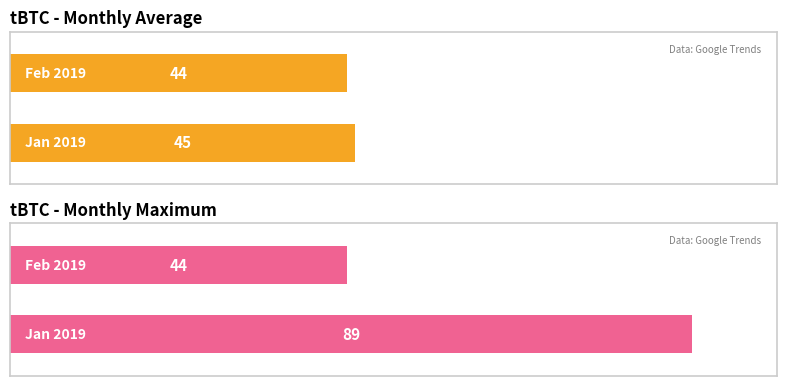

How many data points in Maximum utilization are above 45?

1